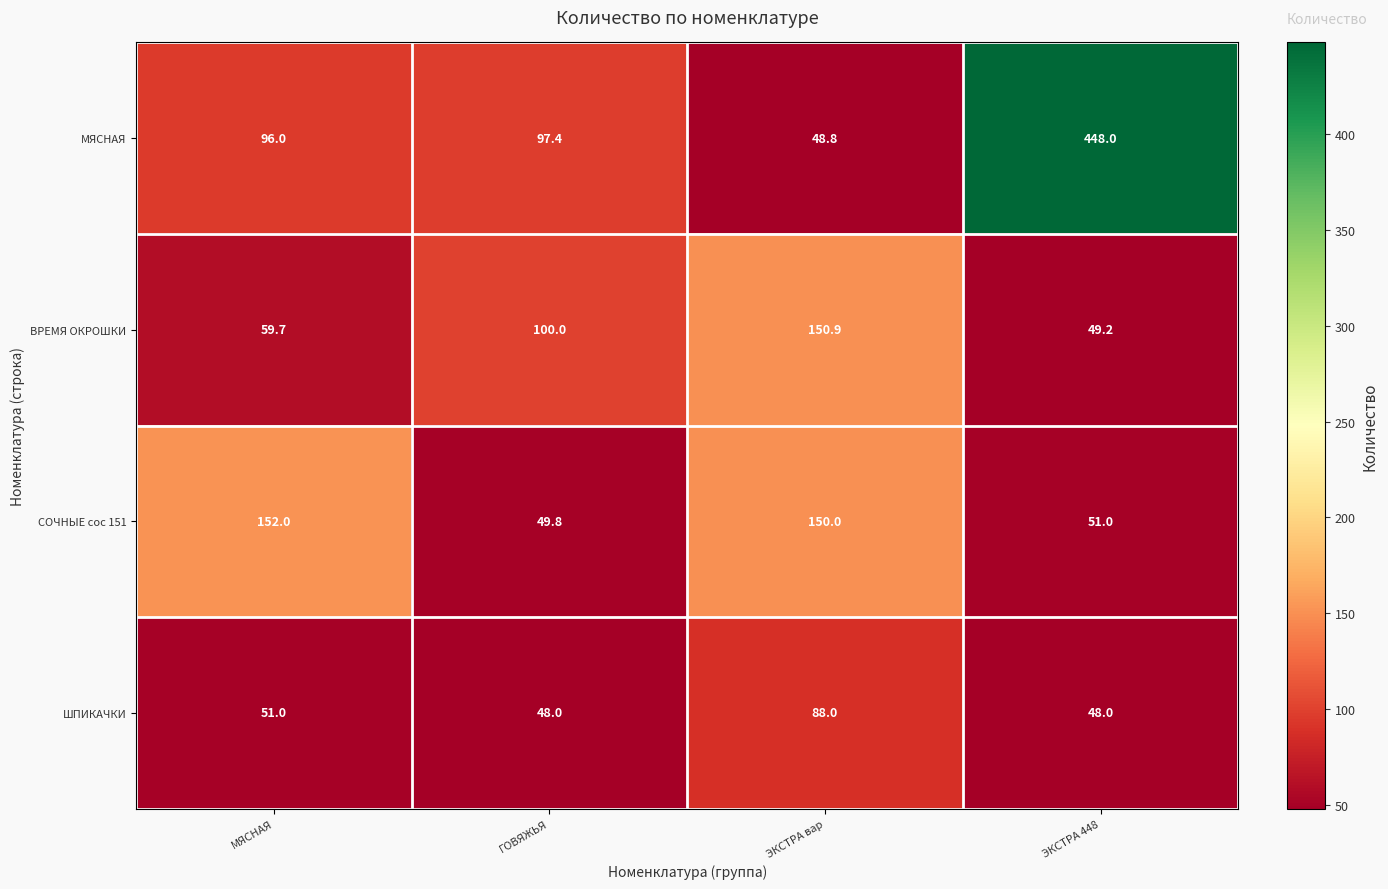

What is the maximum value for ШПИКАЧКИ?

88.0